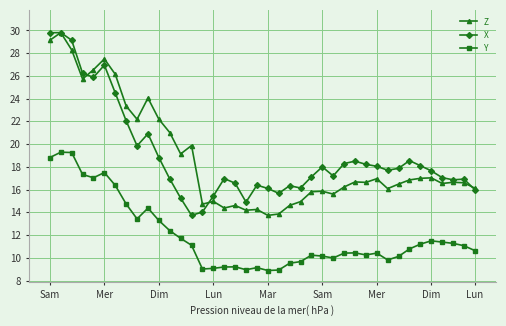

True or false: Y and X cross at least once.

False